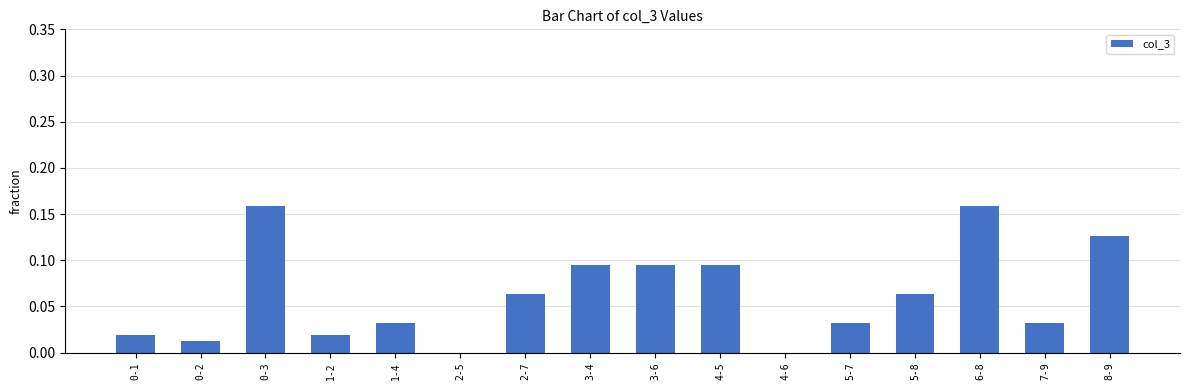

What is the sum of all values?

1.0